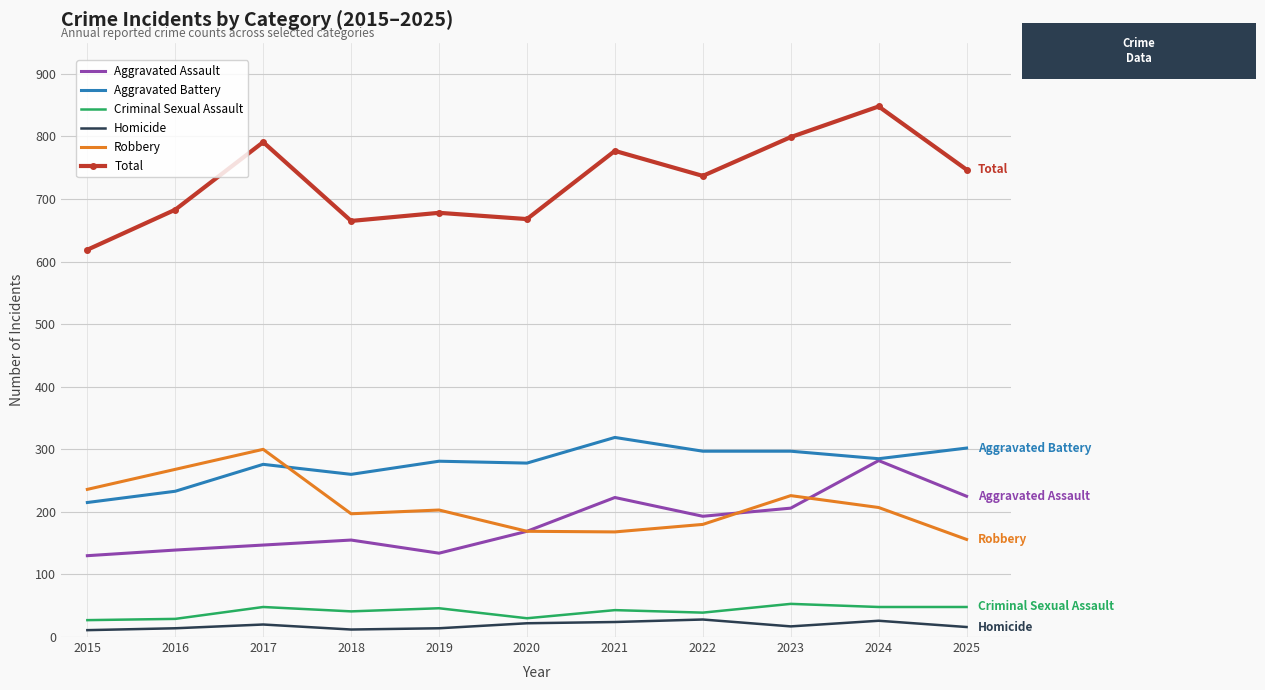

In Aggravated Assault, how many points are lower than both neighbors (excluding endpoints)?

2